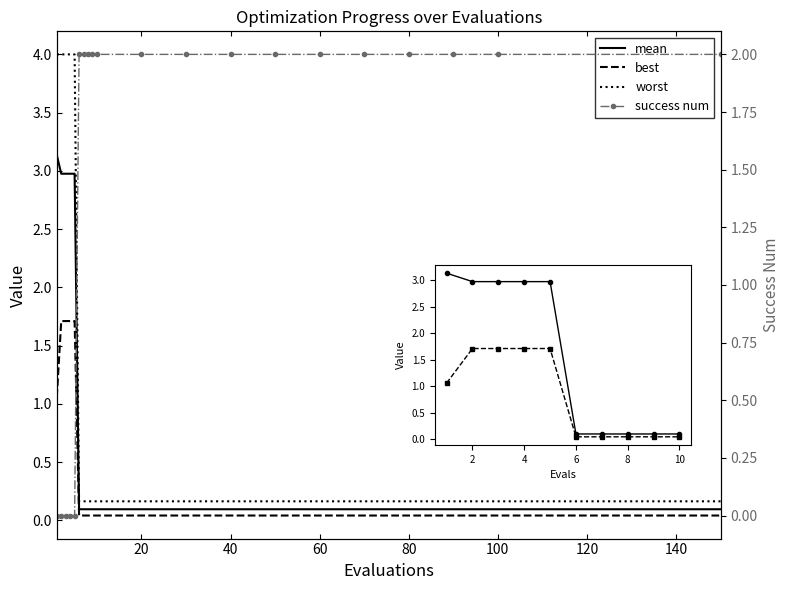

True or false: success_num and mean cross at least once.

True